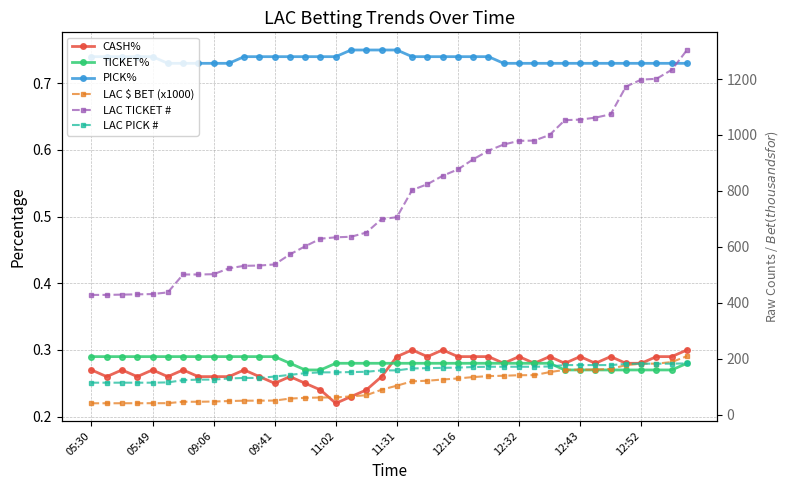

True or false: TICKET% and LAC TICKET # cross at least once.

False